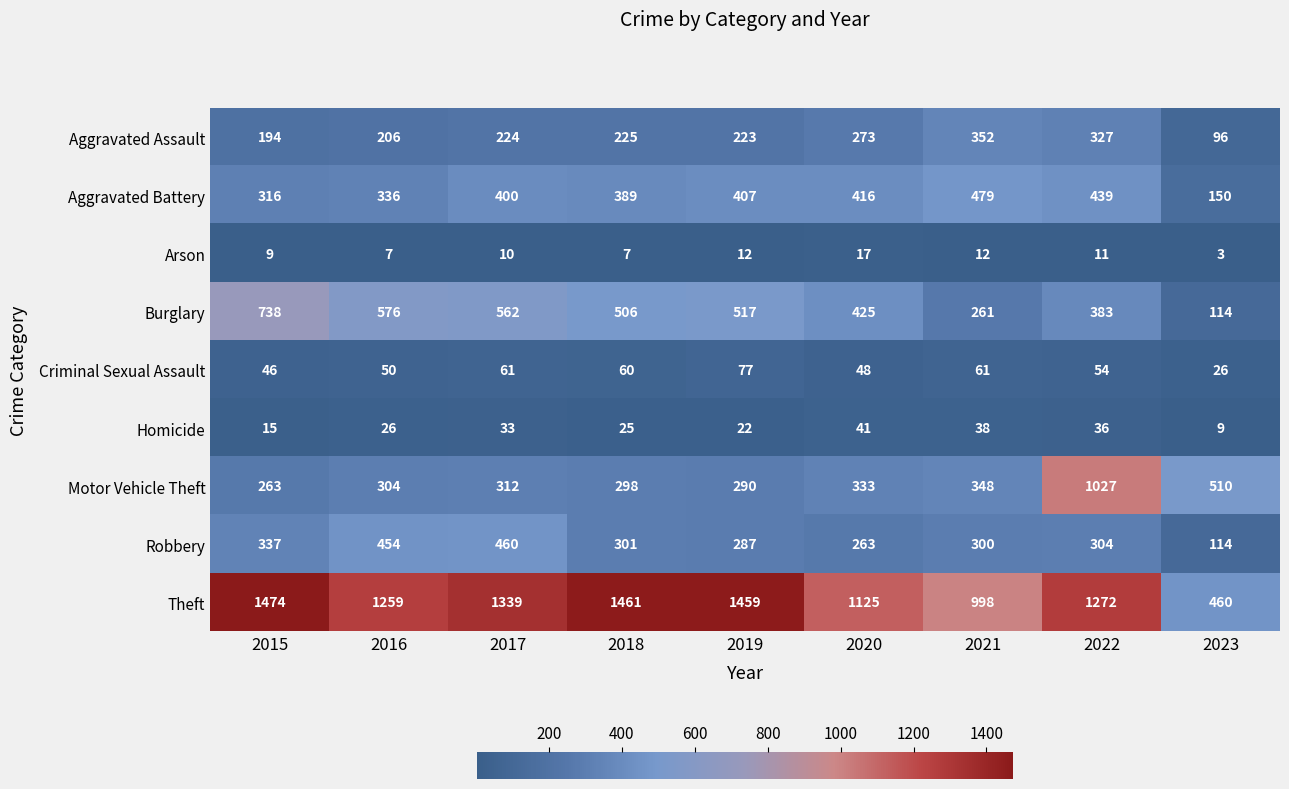

What is the difference between the Homicide values at 2023 and 2021?

29